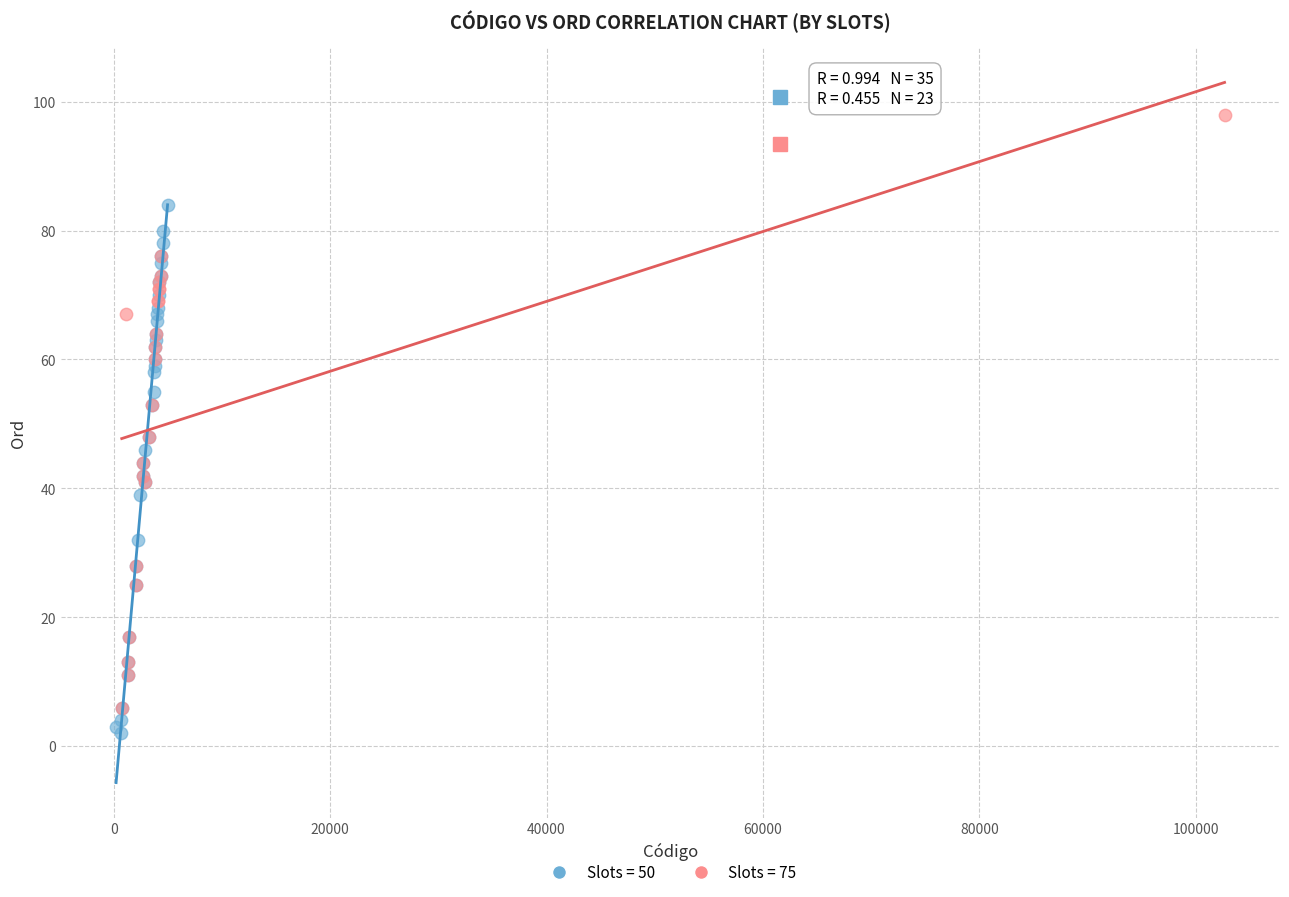

Which series has the widest spread of Y values?

Slots = 75